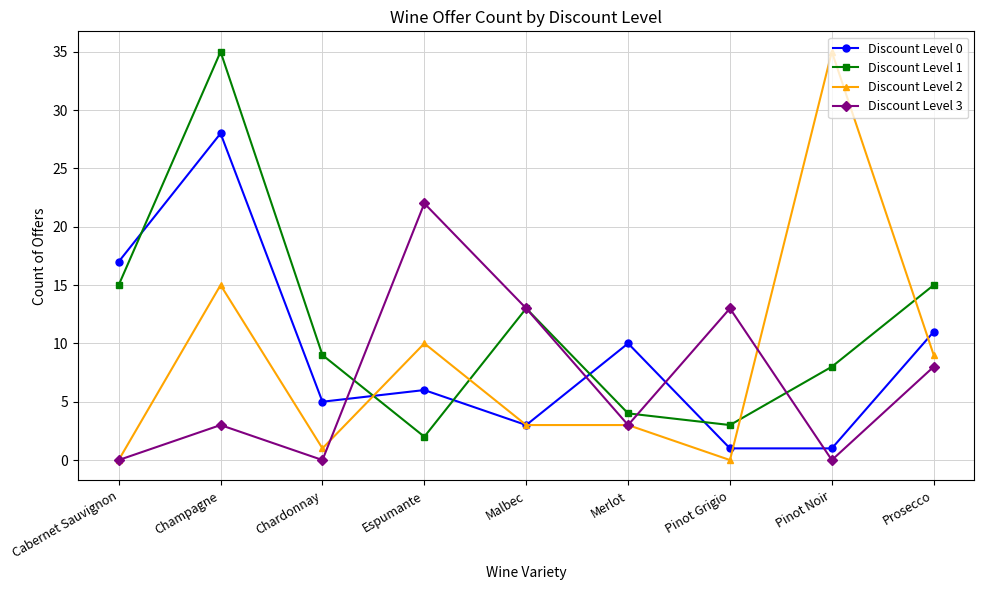

What value does the Discount Level 3 series have at Pinot Grigio, to the nearest 10?

10